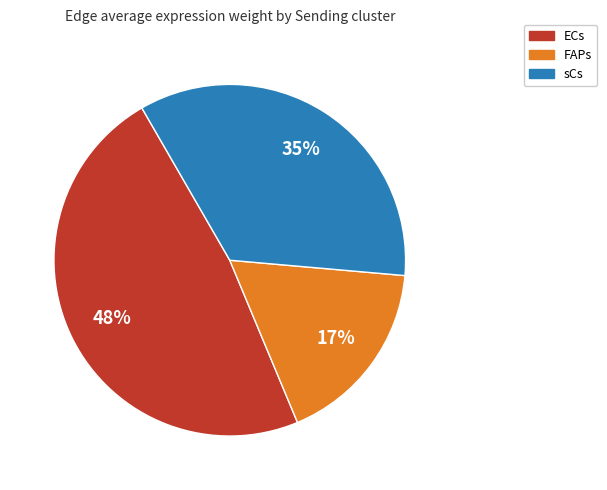

To the nearest percent, what is the difference between the largest and smallest slice percentages?

31%